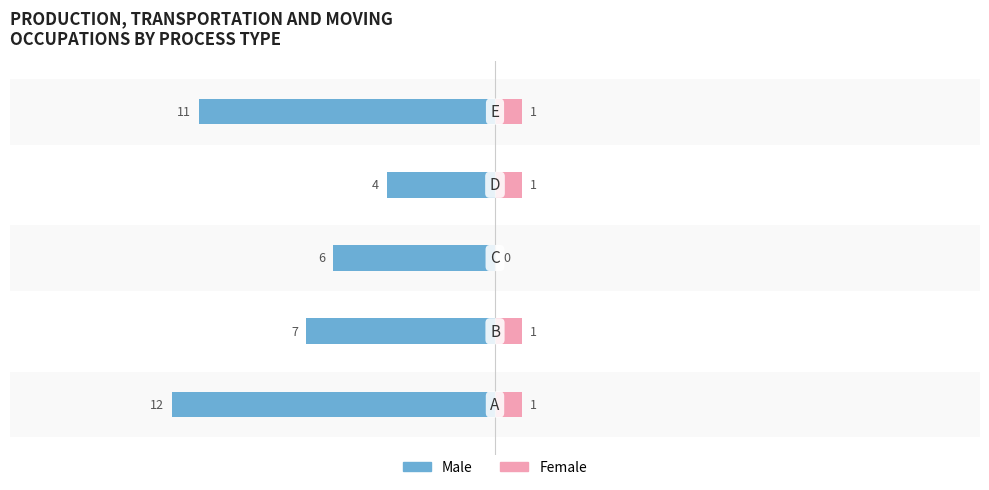

How many bars are there in total?

10